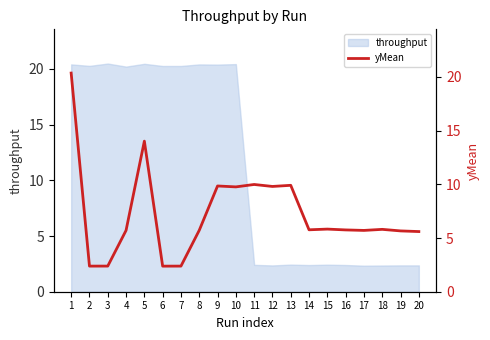

Rank the categories by value from highest to lowest.

1, 5, 11, 13, 9, 12, 10, 15, 18, 14, 16, 8, 4, 17, 19, 20, 3, 7, 2, 6